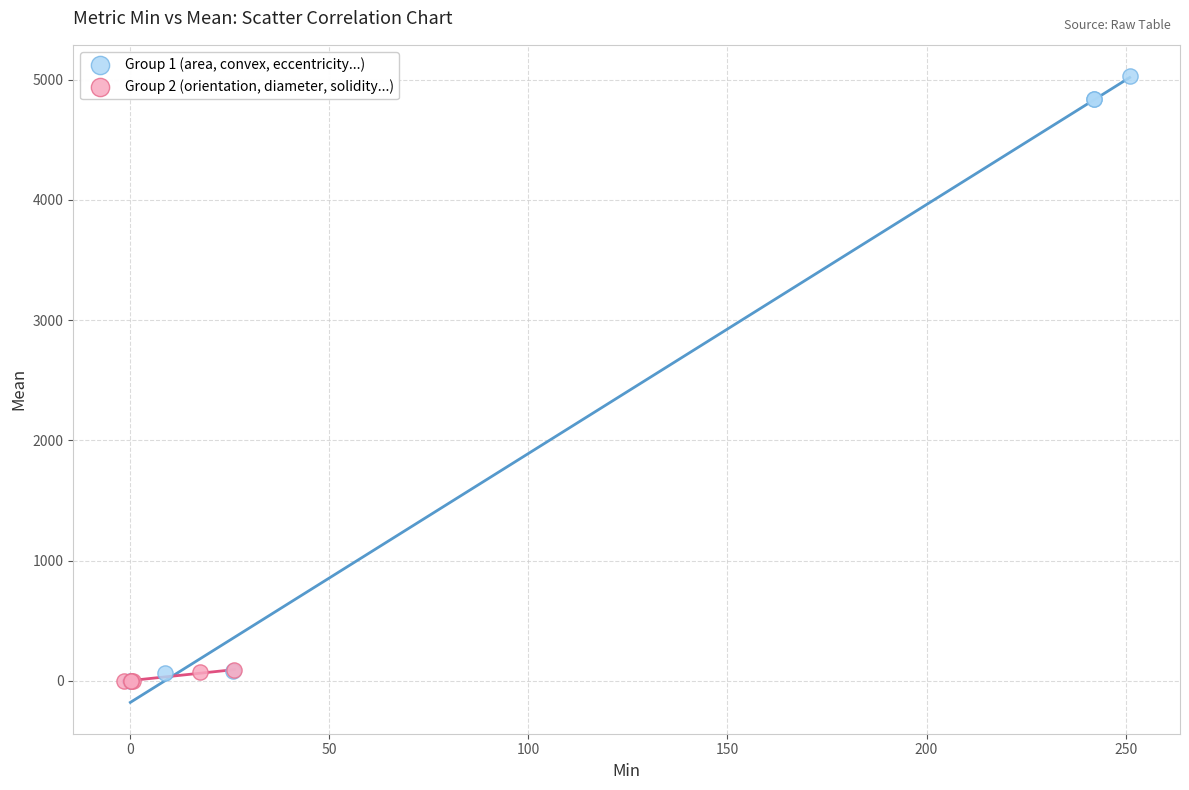

Which series has the widest spread of Y values?

Group 1 (area, convex, eccentricity...)